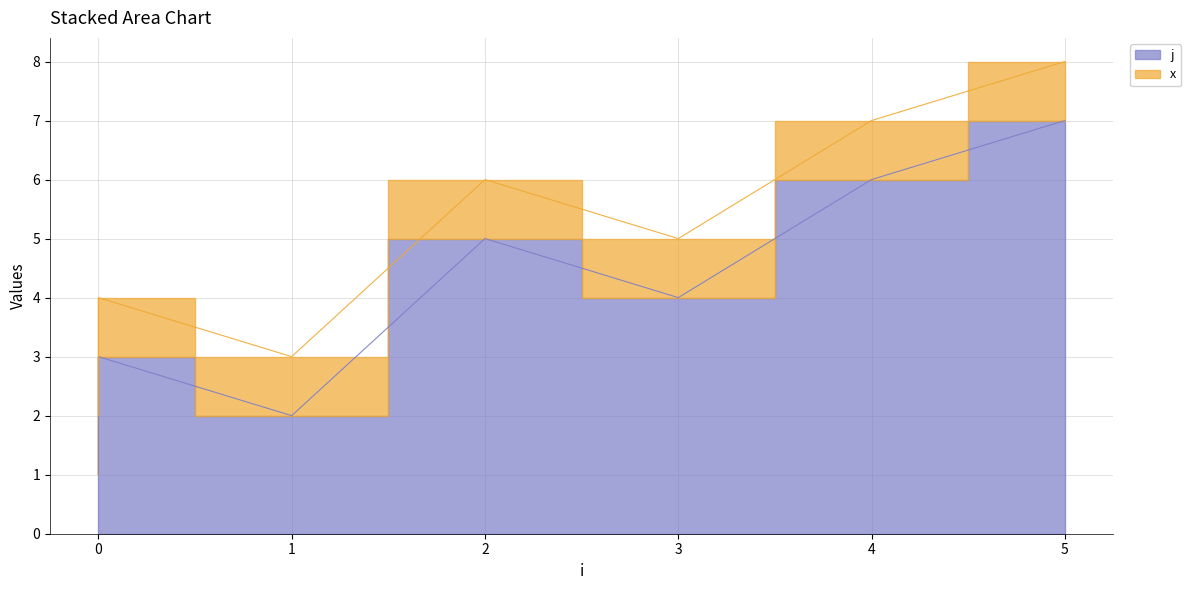

What is the difference between the second highest and second lowest values?

4